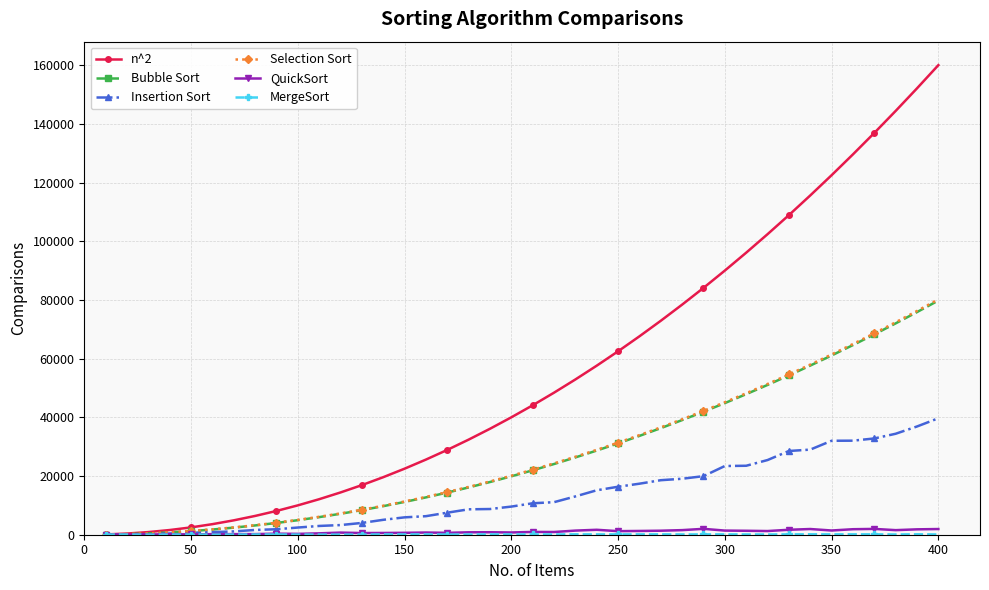

Which series has the widest spread of values?

n^2